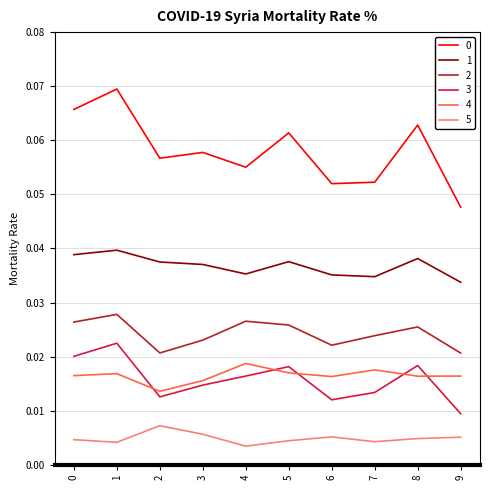

Is the value of 1 at 5 greater than the value of 3 at 4?

Yes